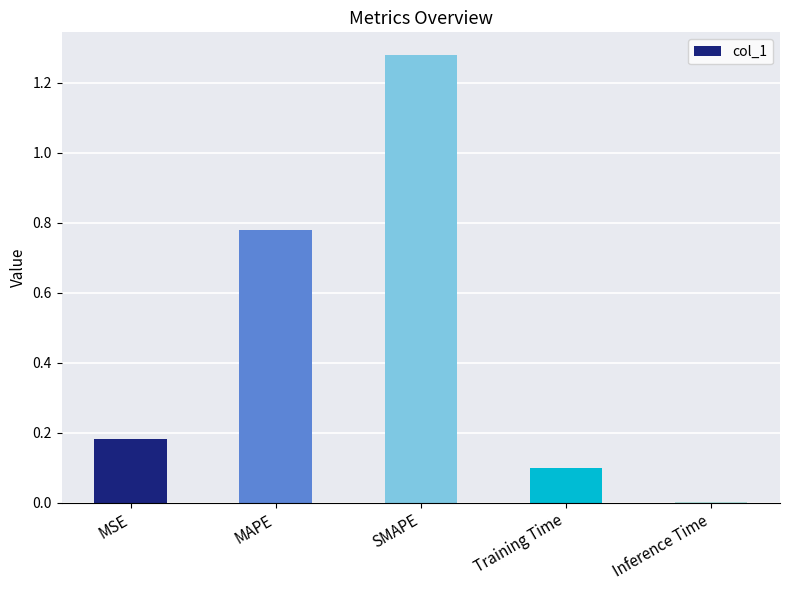

What value does the data have at Training Time?

0.1